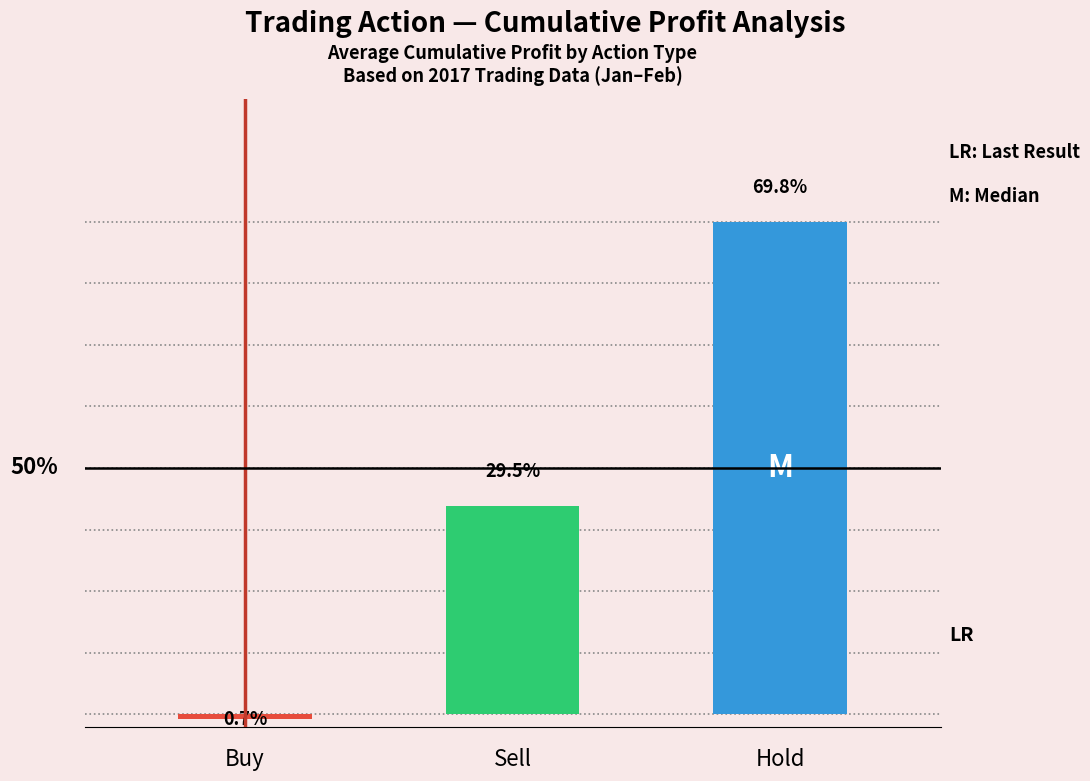

The value at Sell is 84.6. True or false?

False